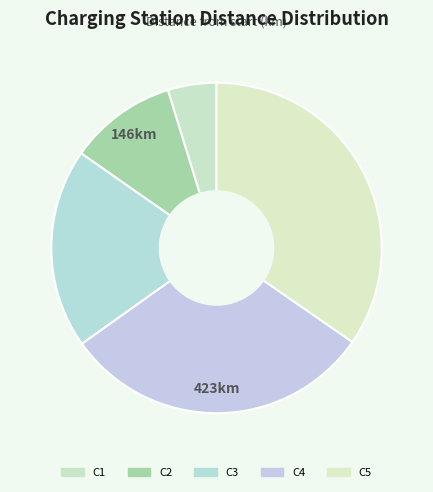

What is the smallest slice in the pie chart?

C1